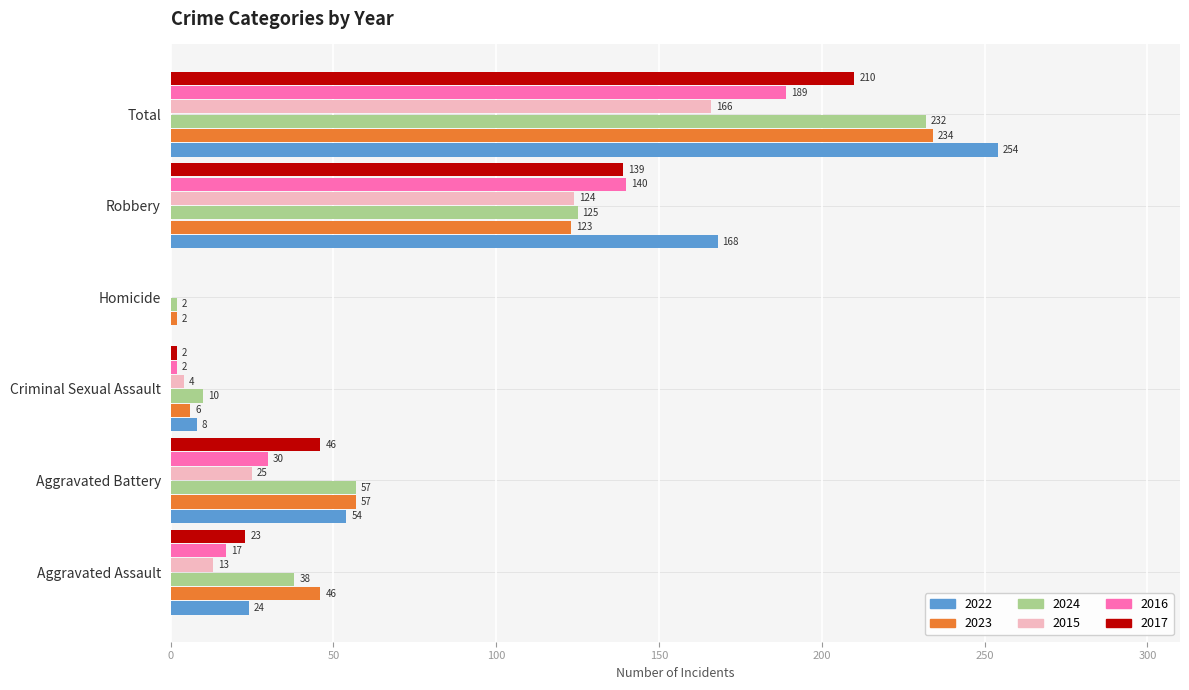

Which series has the largest range (max minus min)?

2022